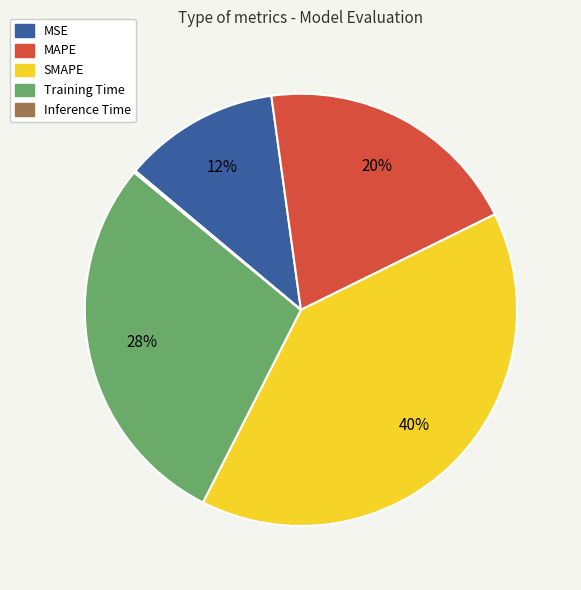

Between SMAPE and MAPE, which is larger?

SMAPE